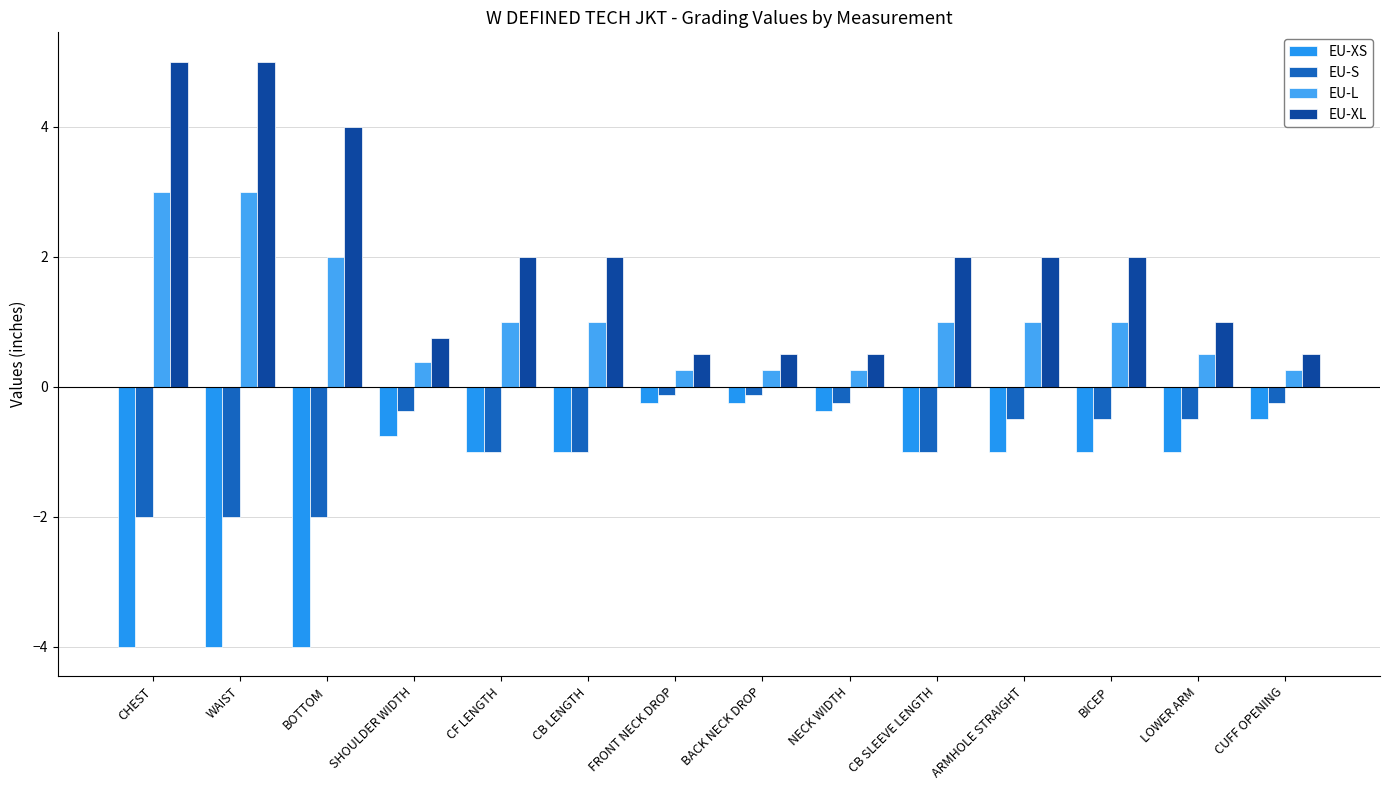

How many groups of bars are there?

14